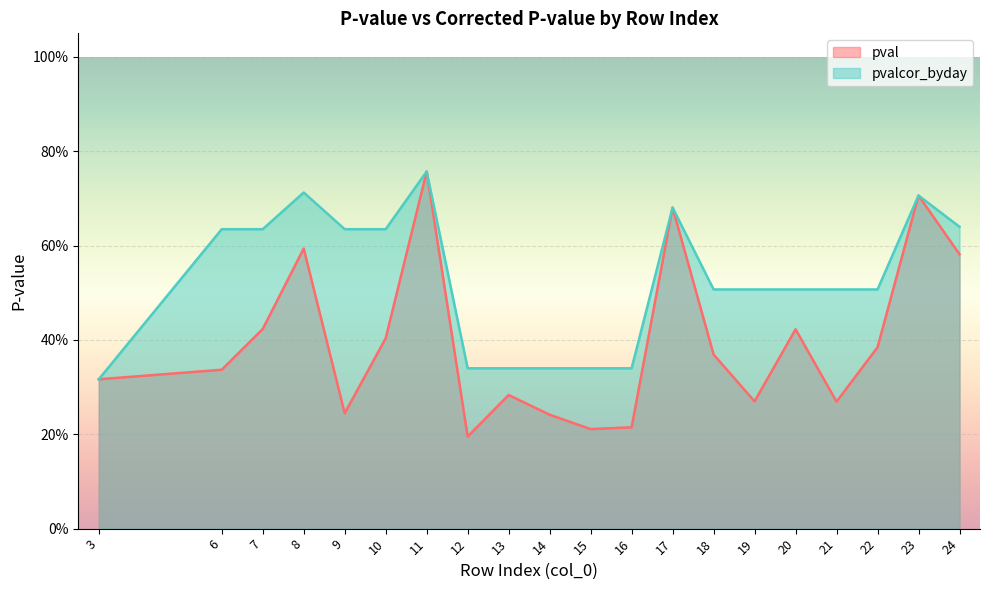

What is the approximate value of pvalcor_byday at 23?

0.7